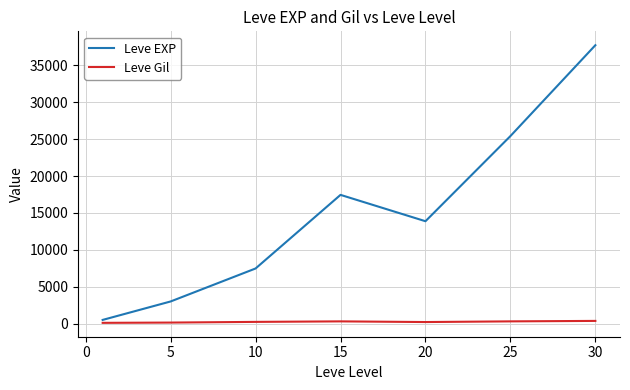

List the series in order of their peak value, lowest first.

Leve Gil, Leve EXP